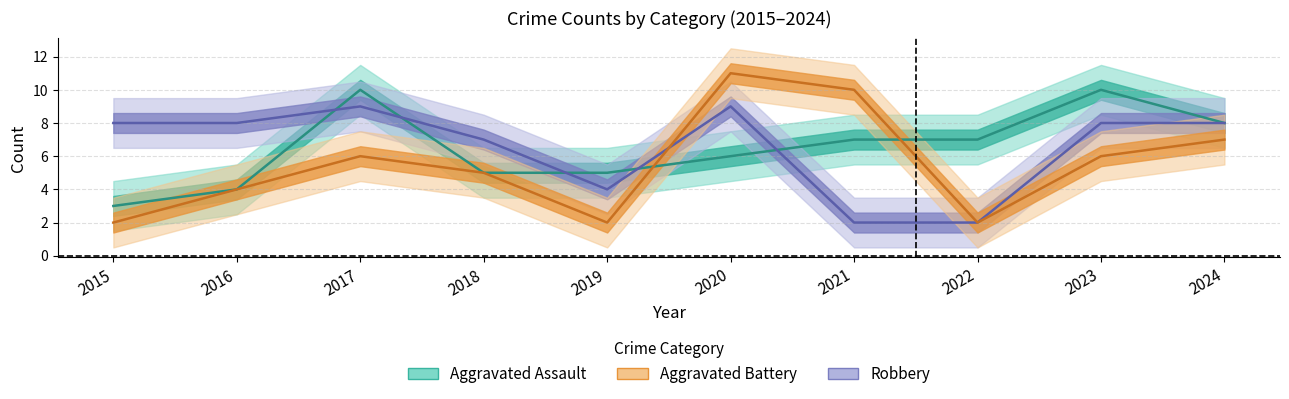

Reading left to right, transcribe all the data shown in this chart.

Aggravated Assault: 3	4	10	5	5	6	7	7	10	8
Aggravated Battery: 2	4	6	5	2	11	10	2	6	7
Robbery: 8	8	9	7	4	9	2	2	8	8